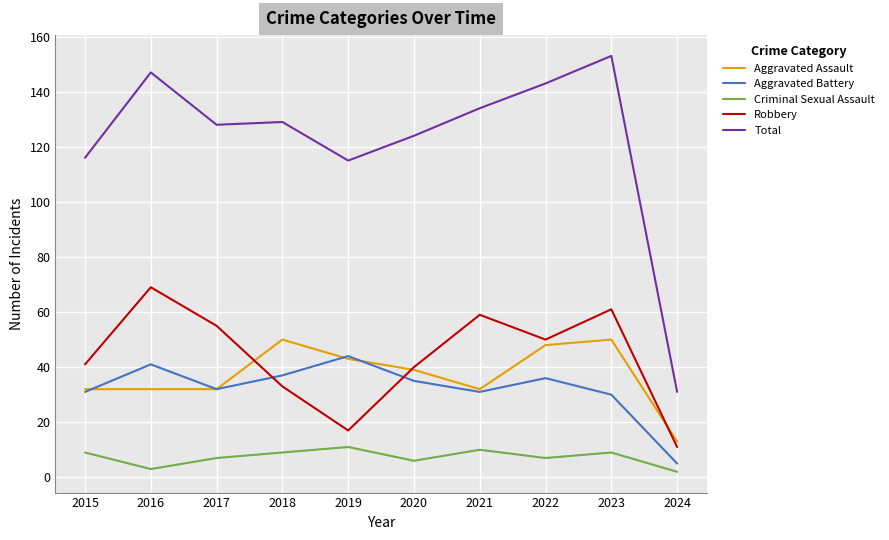

Is it true that Aggravated Battery equals 5 at 2024?

True